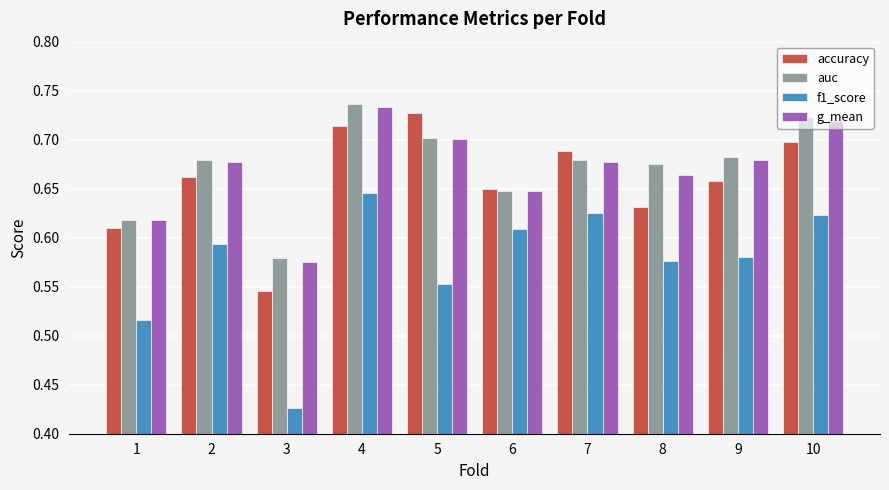

The value of g_mean at 8 is 1.1. True or false?

False